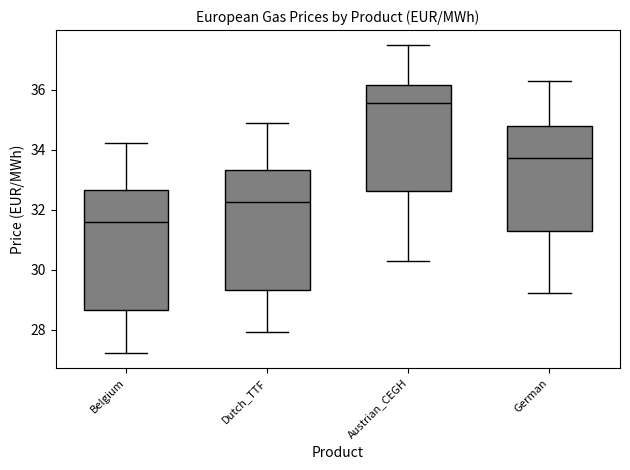

Where does the median line of the box for Belgium sit on the y-axis? The values are not printed on the chart, so give them approximately, as read against the axis.

31.6